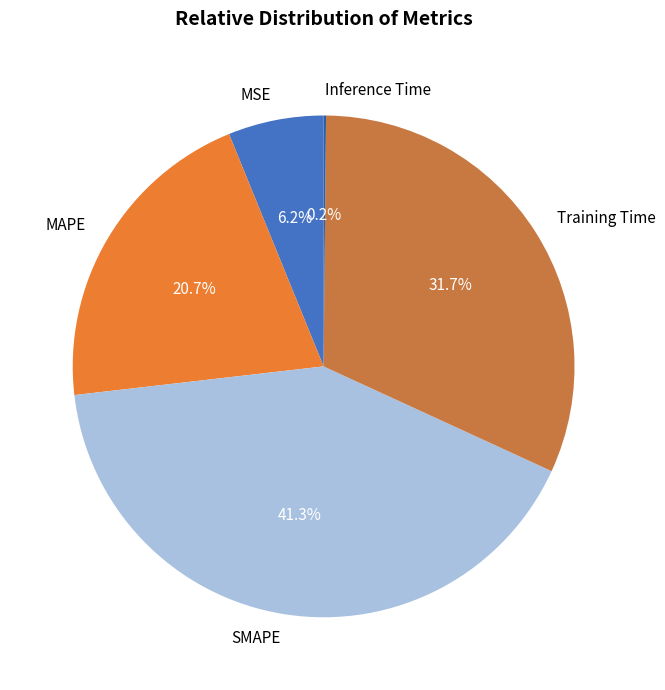

True or false: MSE accounts for 6% of the total.

True